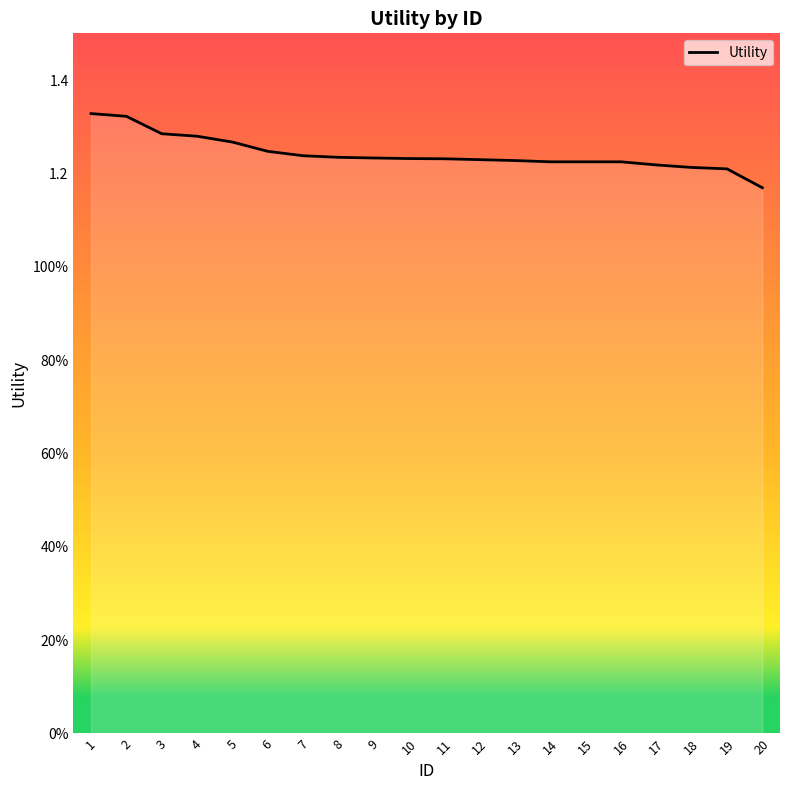

Does the chart have visible grid lines?

No